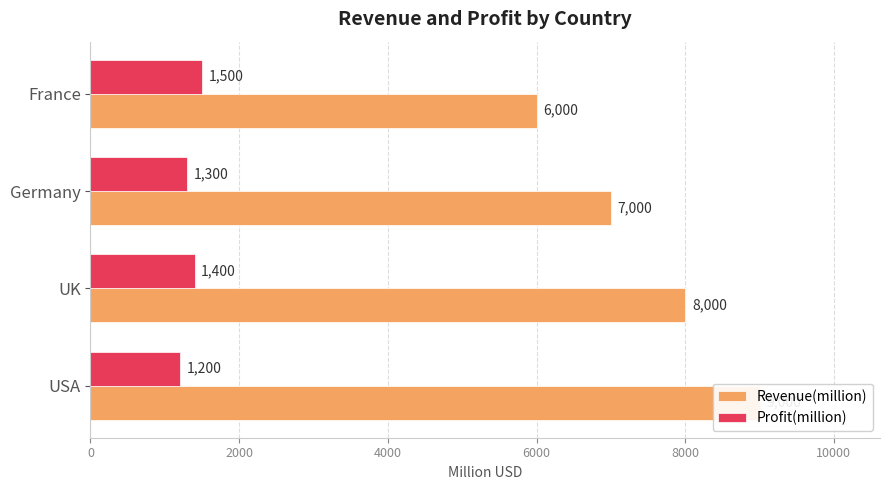

How many Profit(million) values are between 1300 and 1500?

3